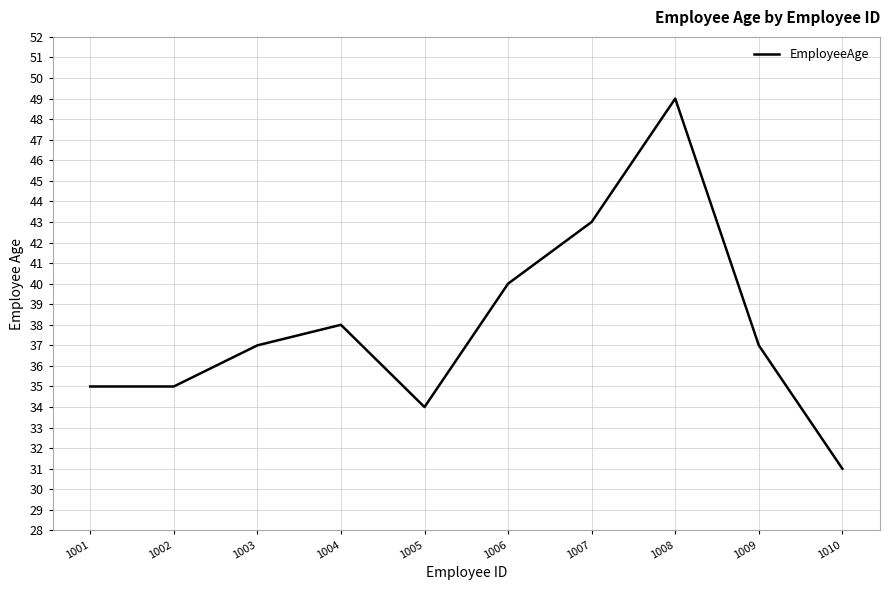

Which category has the highest value across all series?

1008